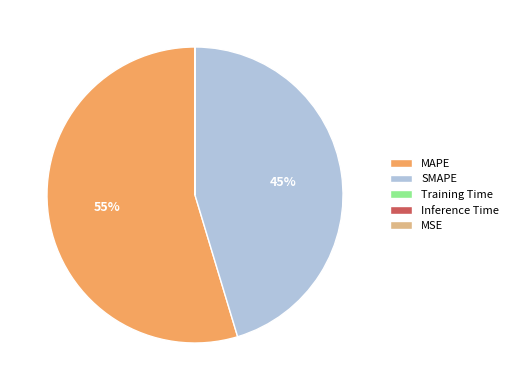

What is the largest slice in the pie chart?

MAPE